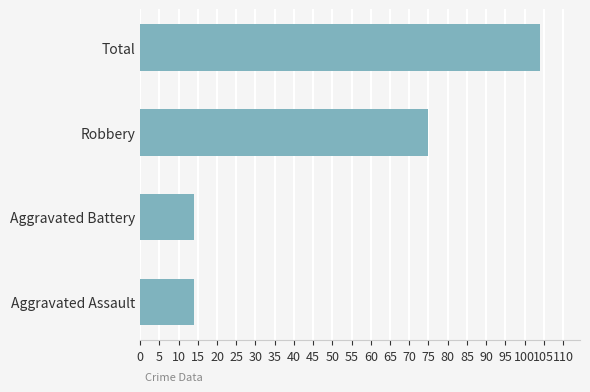

What is the maximum value shown in the chart?

104